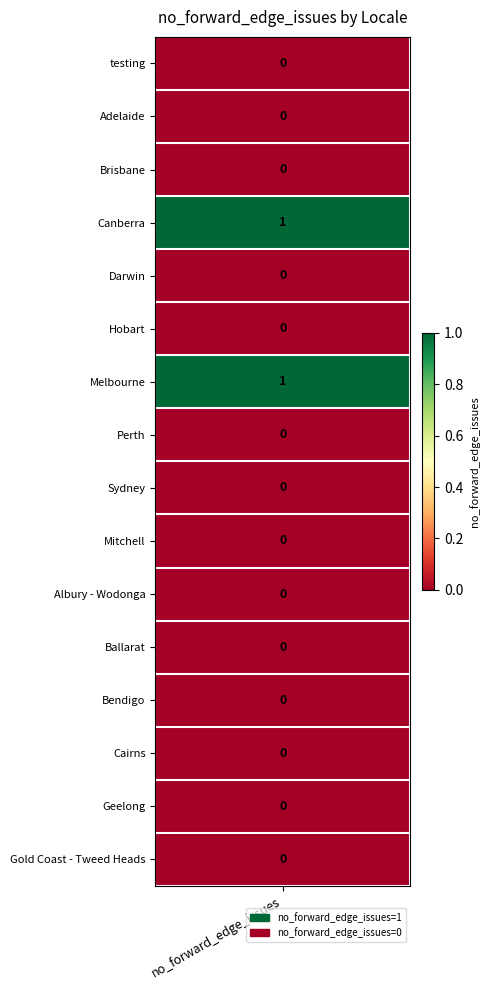

Which category has the lowest value across all series?

no_forward_edge_issues